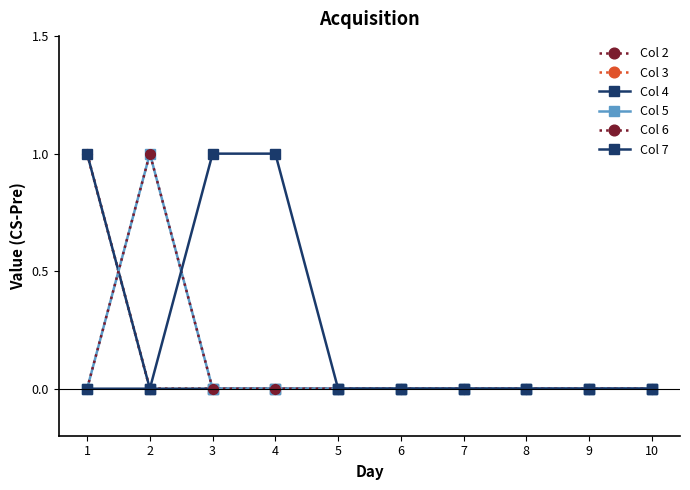

What are all the series names shown in the legend?

Col 2, Col 3, Col 4, Col 5, Col 6, Col 7